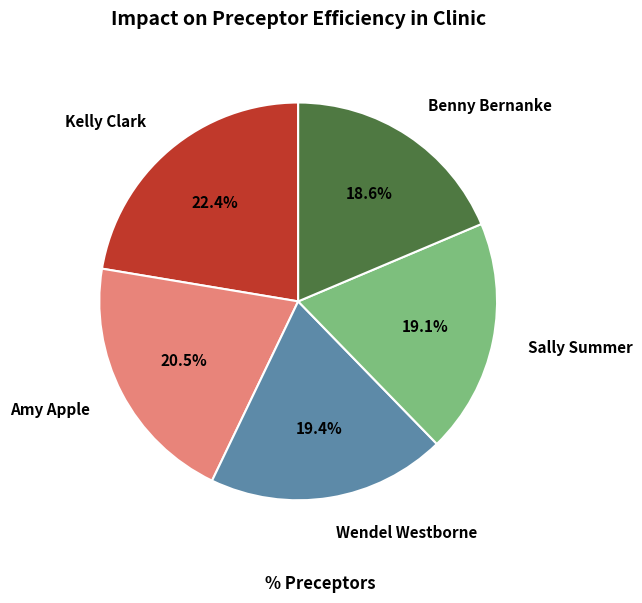

Between Kelly Clark and Benny Bernanke, which is larger?

Kelly Clark